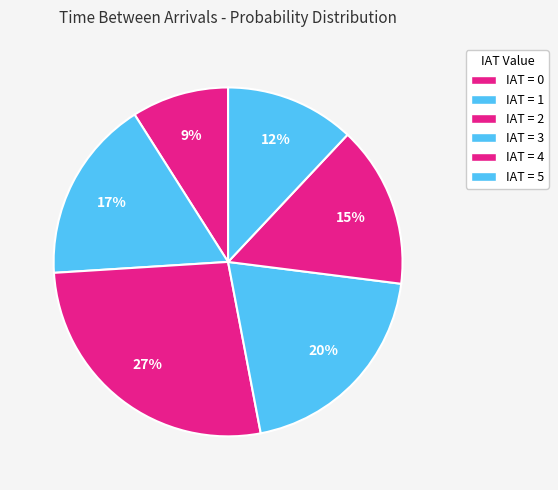

Count the number of slices in the pie.

6